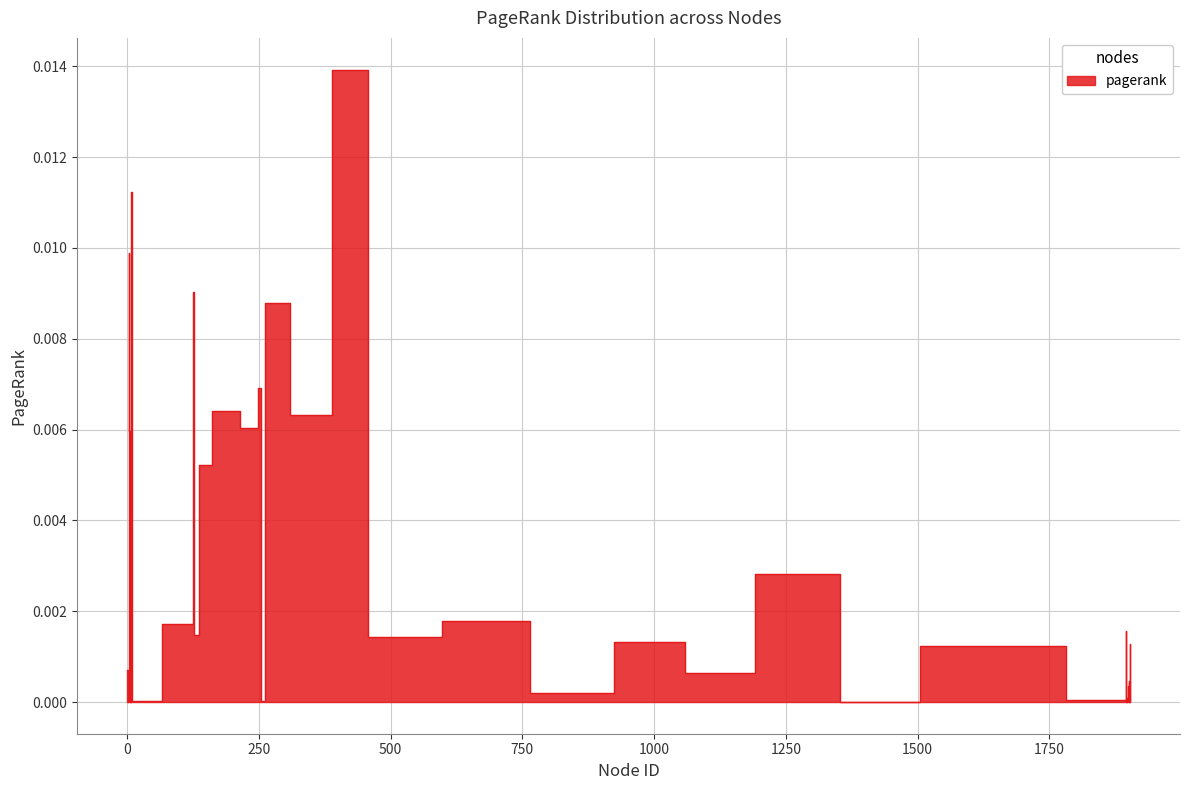

Rank the categories by value from lowest to highest.

1, 6, 1897, 1902, 1418, 10, 258, 2, 1899, 1895, 1898, 826, 1900, 1901, 1097, 0, 1591, 1669, 1903, 1021, 491, 128, 1896, 121, 703, 1287, 7, 9, 144, 5, 4, 247, 353, 179, 249, 264, 127, 3, 8, 424